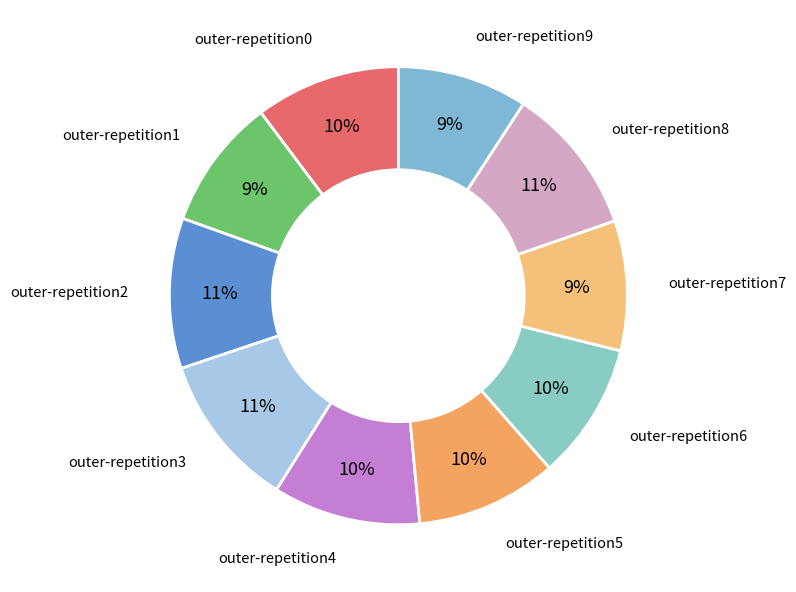

The outer-repetition4 slice represents 20% of the pie. True or false?

False